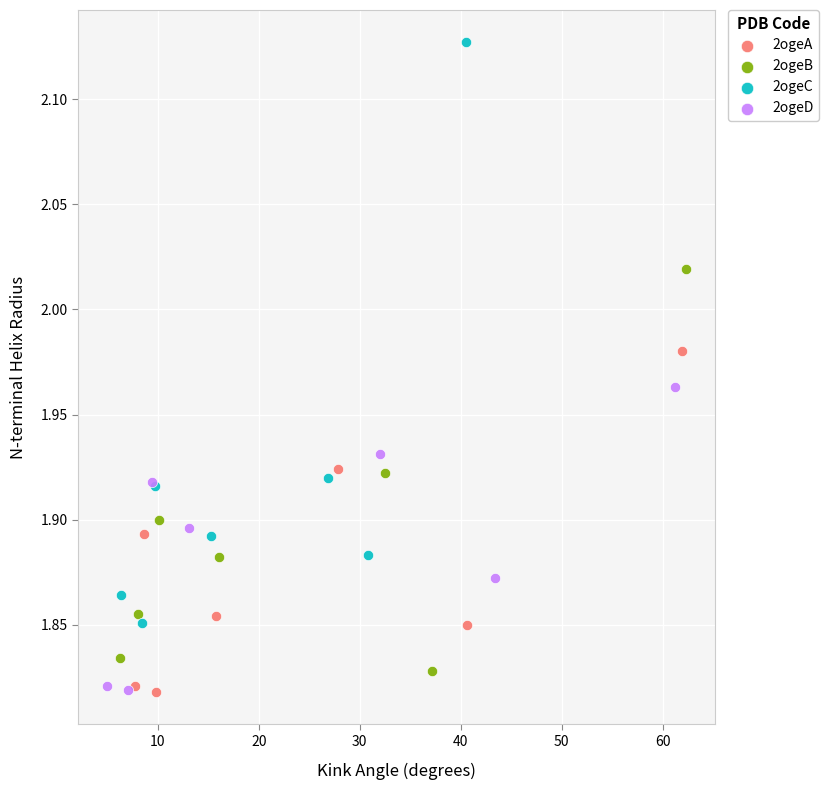

Which series has the widest spread of Y values?

2ogeC